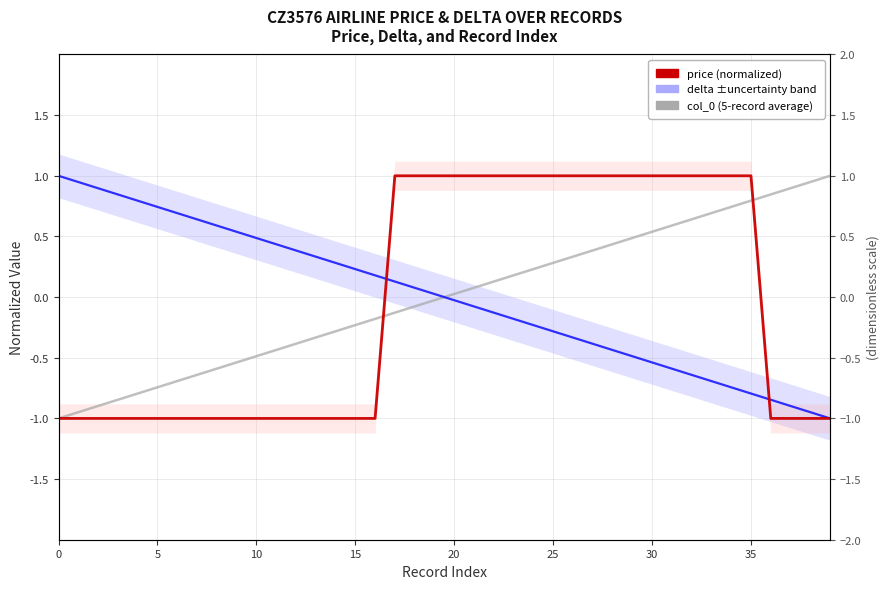

What value does the price (normalized) series have at 35?

1.0